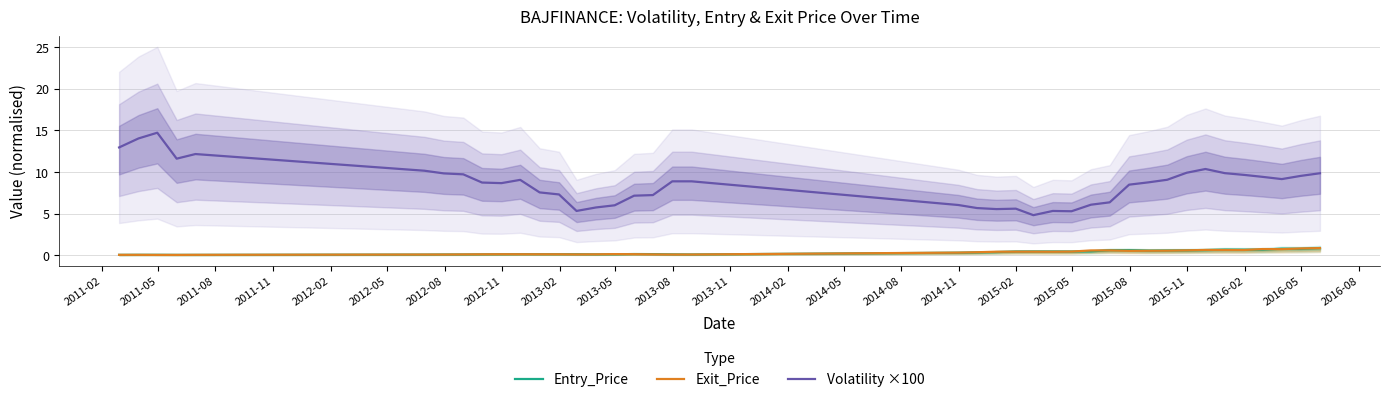

The value of Volatility ×100 at 2015-05 is 3.3. True or false?

False